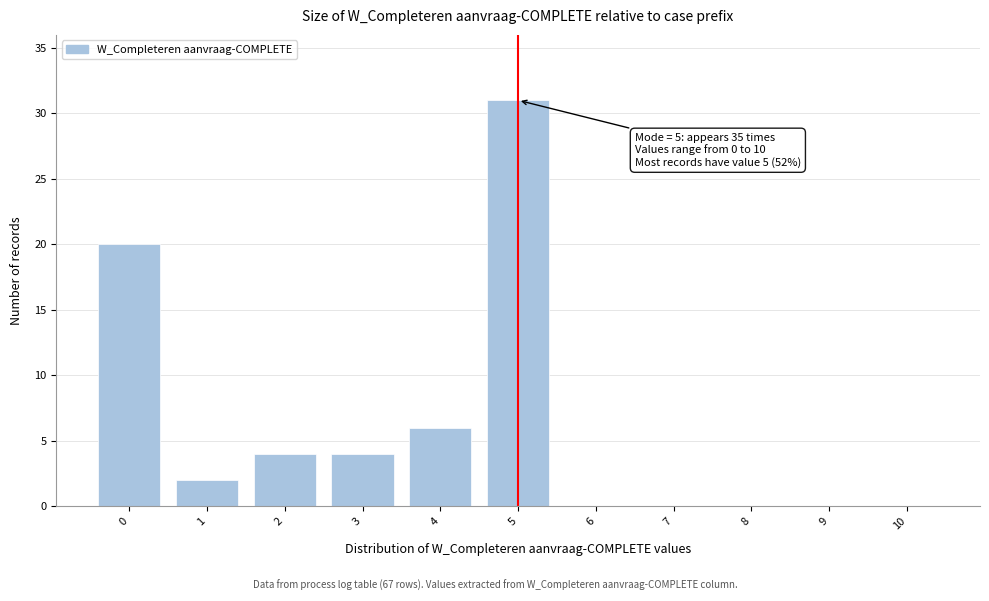

Reading left to right, list all the values displayed in this chart.

0=20	1=2	2=4	3=4	4=6	5=31	6=0	7=0	8=0	9=0	10=0